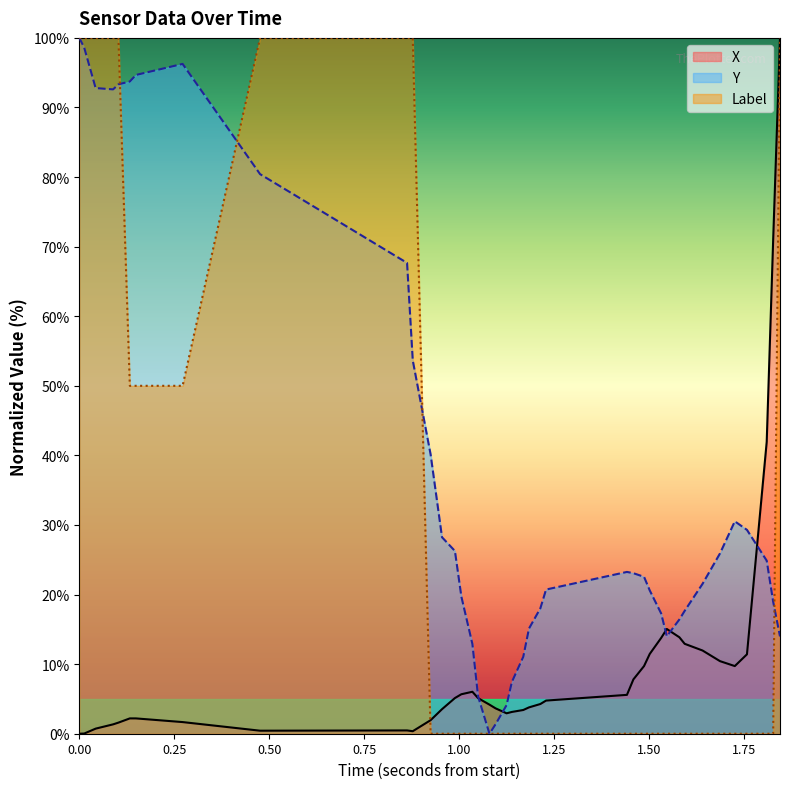

Which series has the largest total across all categories?

Y